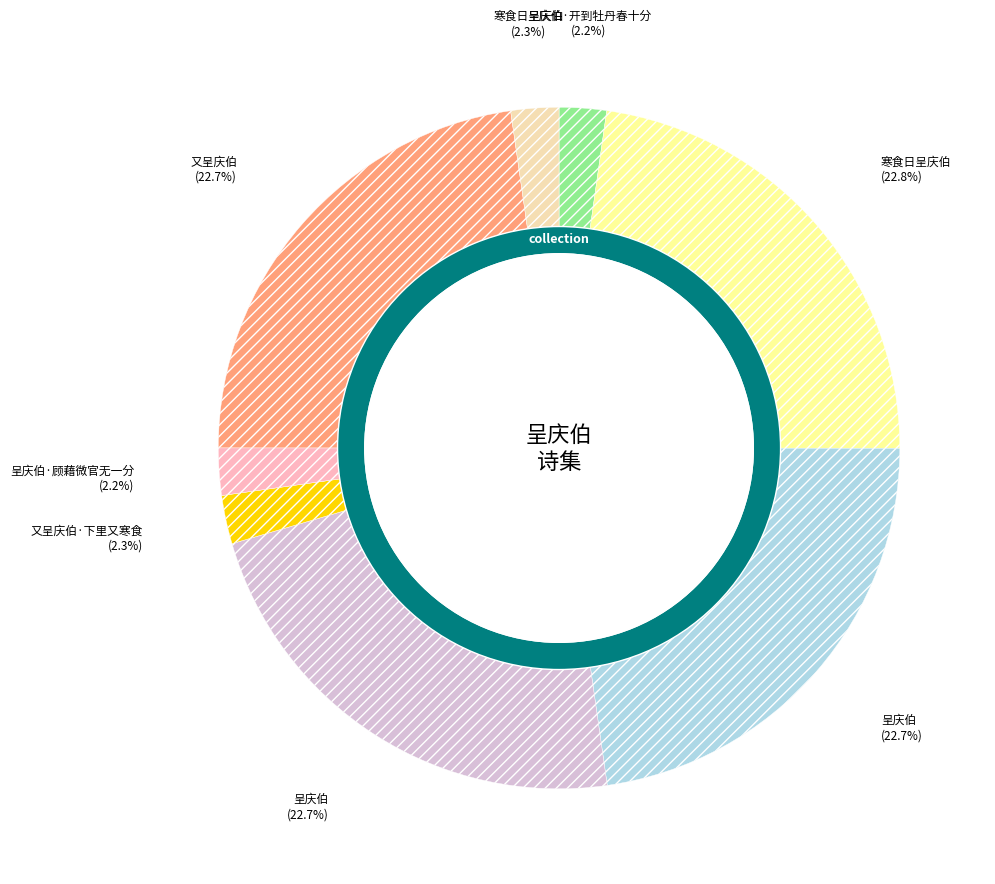

Is there any slice that represents more than half of the pie?

No